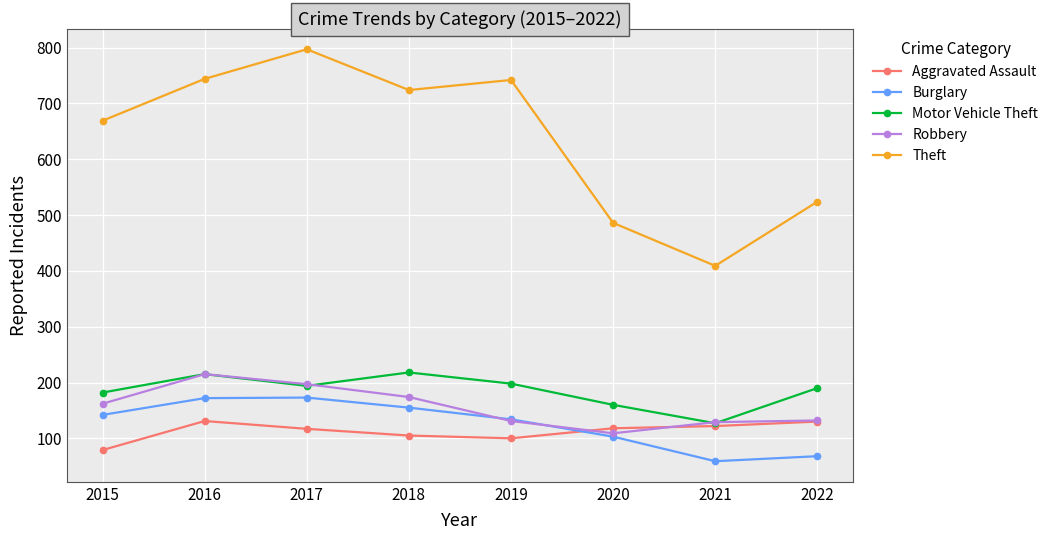

True or false: Burglary and Aggravated Assault intersect in this chart.

True